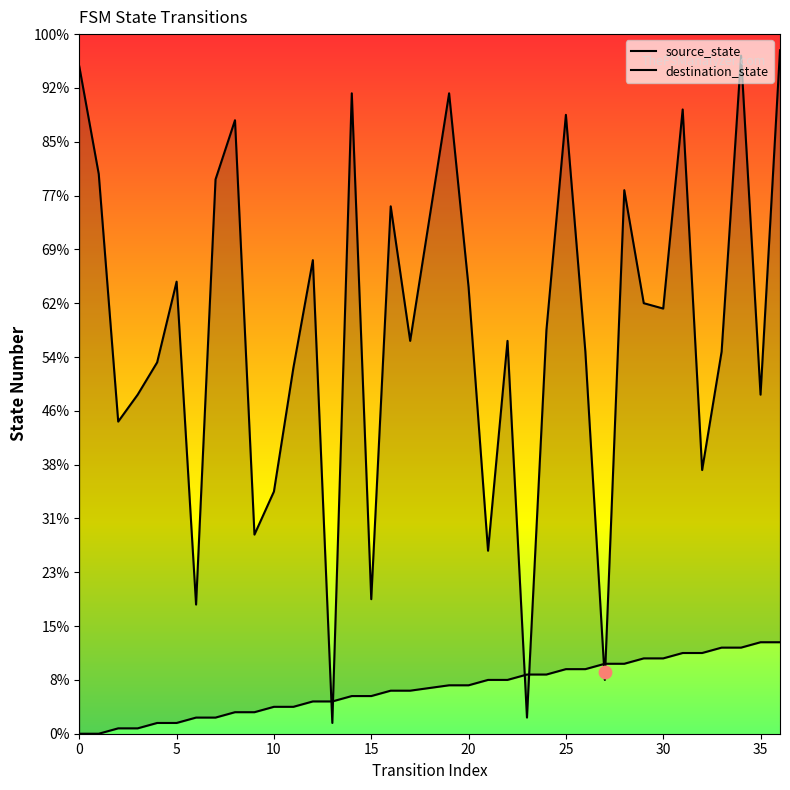

What are all the series names shown in the legend?

source_state, destination_state